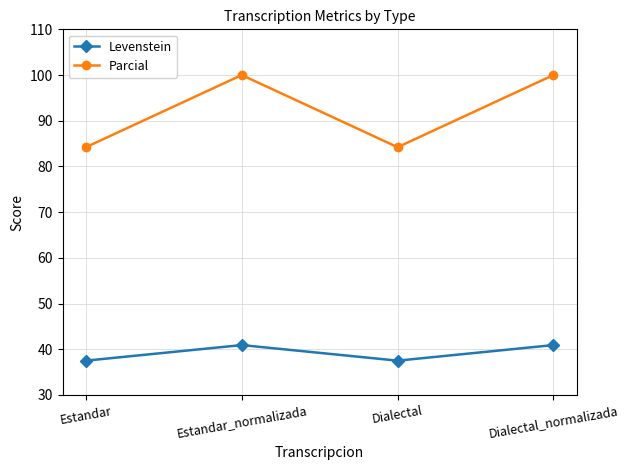

What are all the series names shown in the legend?

Levenstein, Parcial